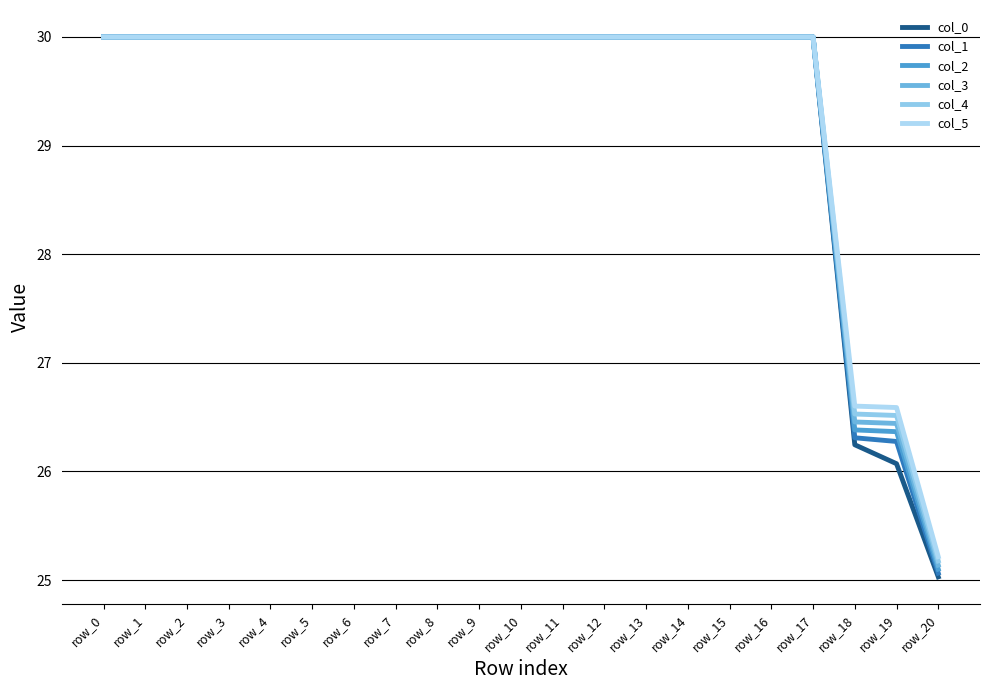

Is this an area chart (filled region under the line)?

No